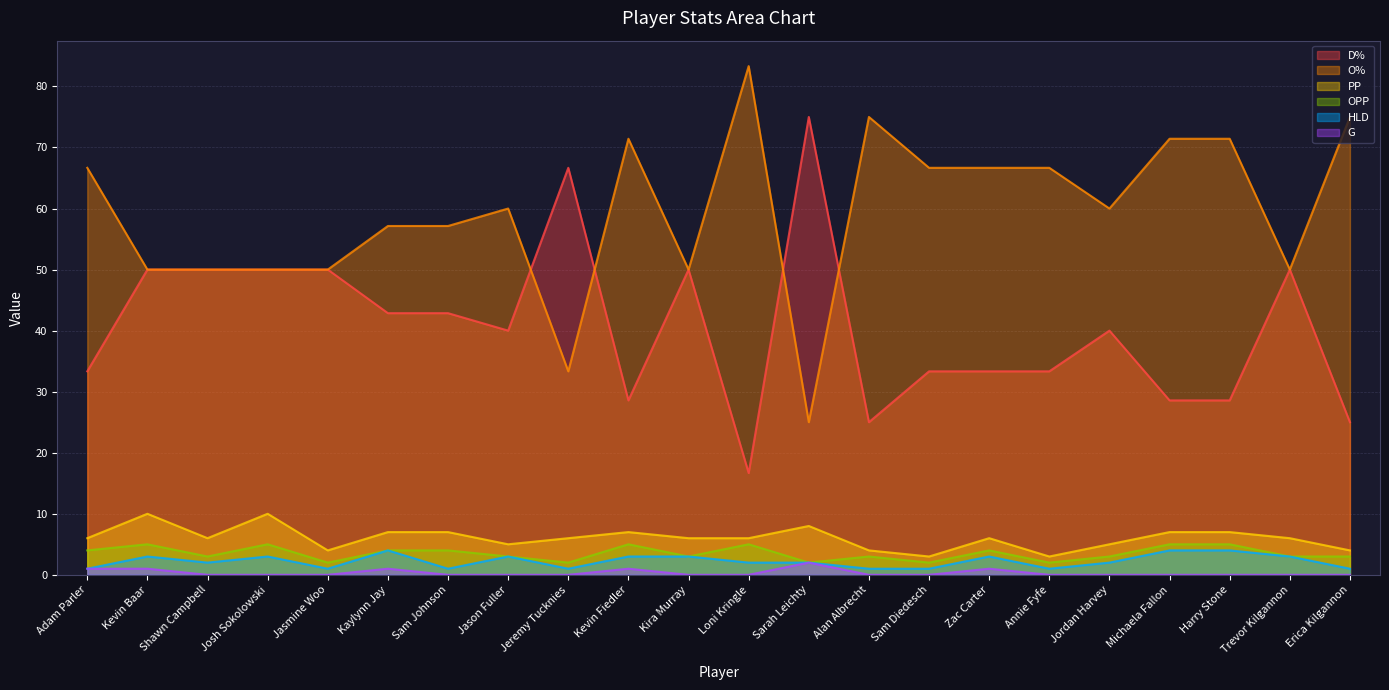

True or false: OPP and D% cross at least once.

False